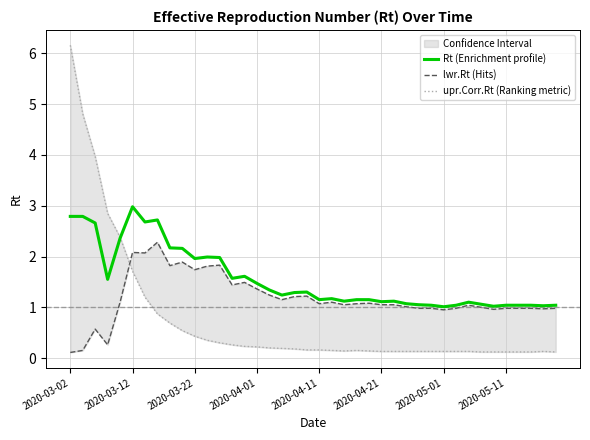

Is it true that lwr.Rt (Hits) equals 1.5 at 28?

False